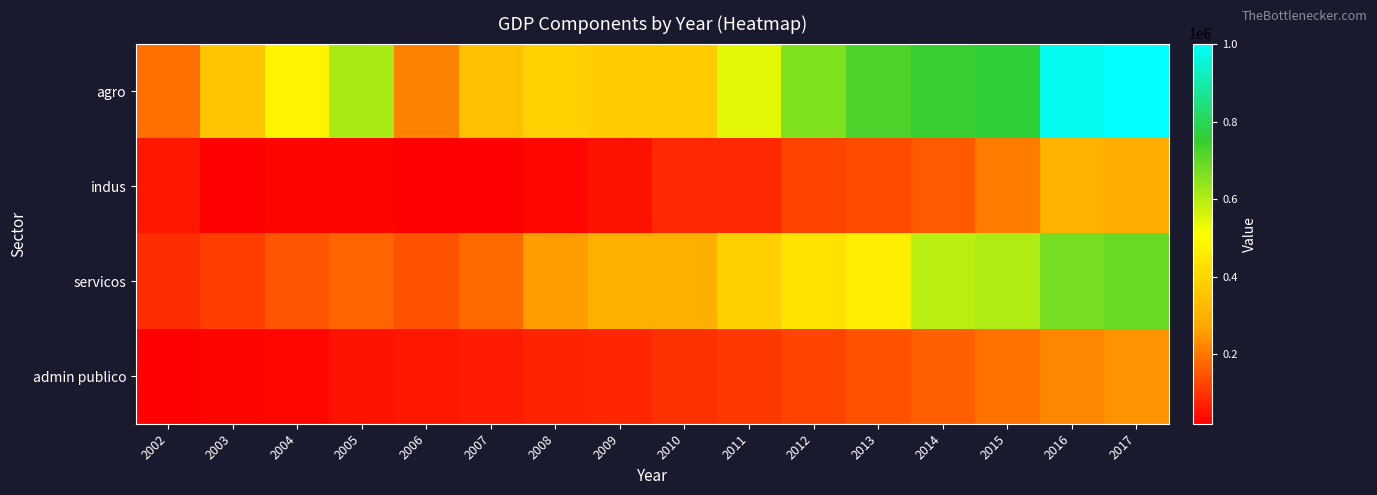

Which series has the largest range (max minus min)?

agro